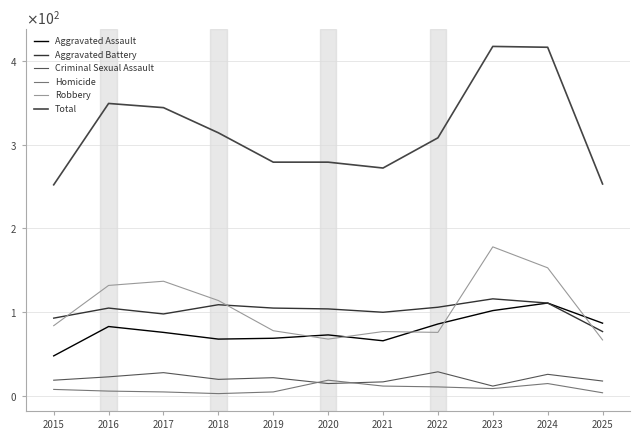

What are all the series names shown in the legend?

Aggravated Assault, Aggravated Battery, Criminal Sexual Assault, Homicide, Robbery, Total